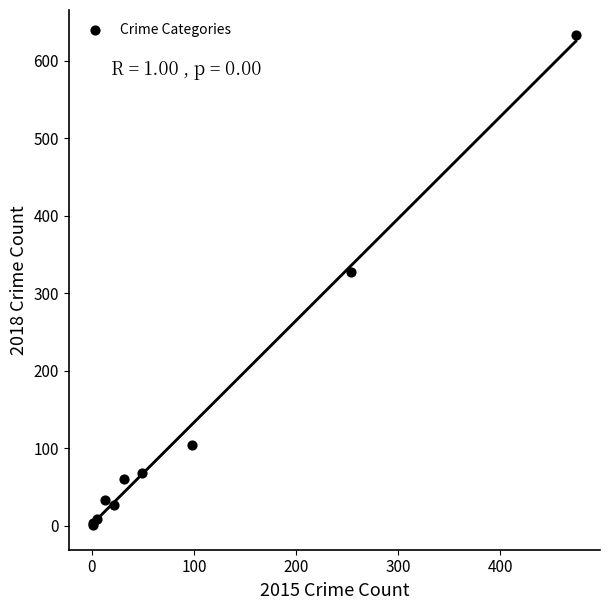

What Y value in the scatter plot is closest to 317?

328